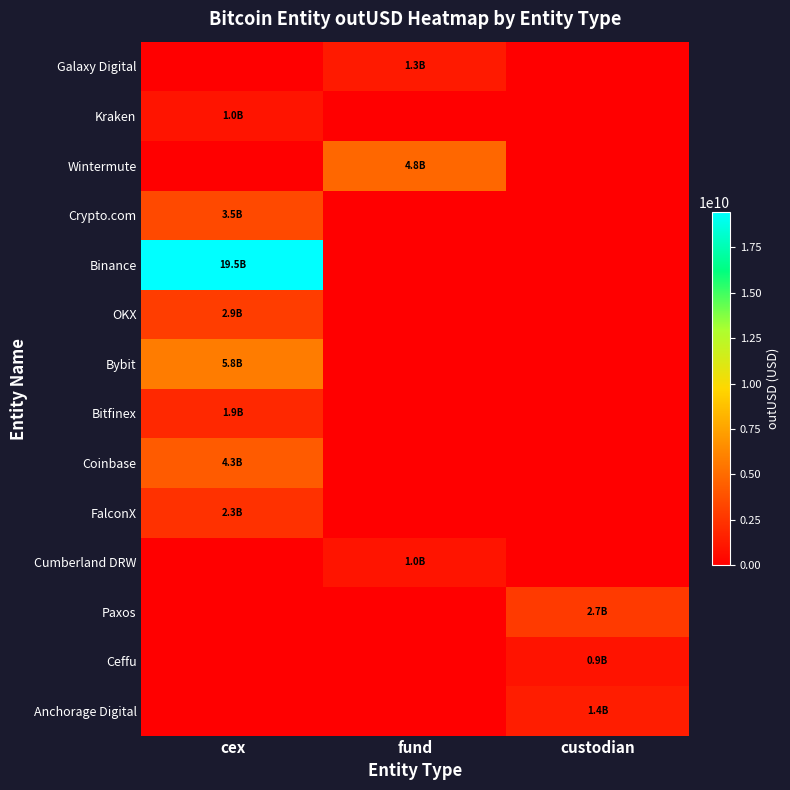

At fund, list the series in order from largest to smallest.

Wintermute, Galaxy Digital, Cumberland DRW, Kraken, Crypto.com, Binance, OKX, Bybit, Bitfinex, Coinbase, FalconX, Paxos, Ceffu, Anchorage Digital